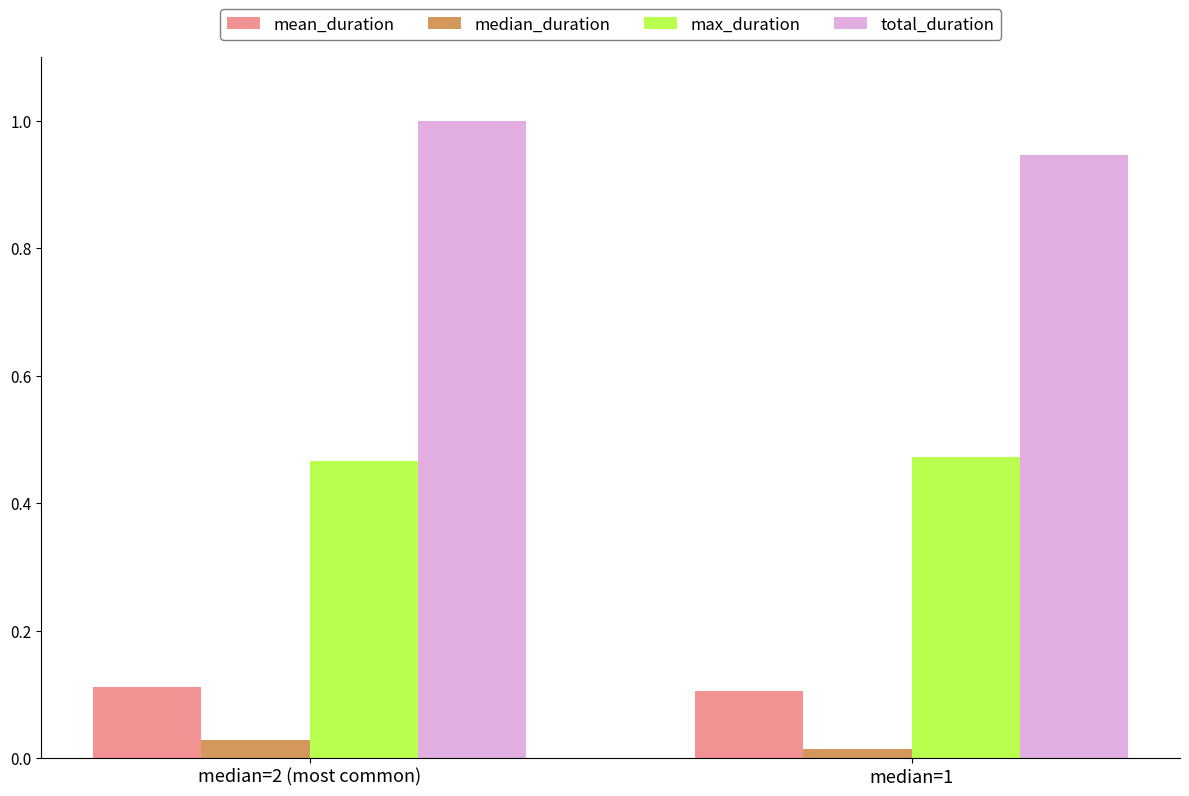

What is the average value of the total_duration series?

1.0